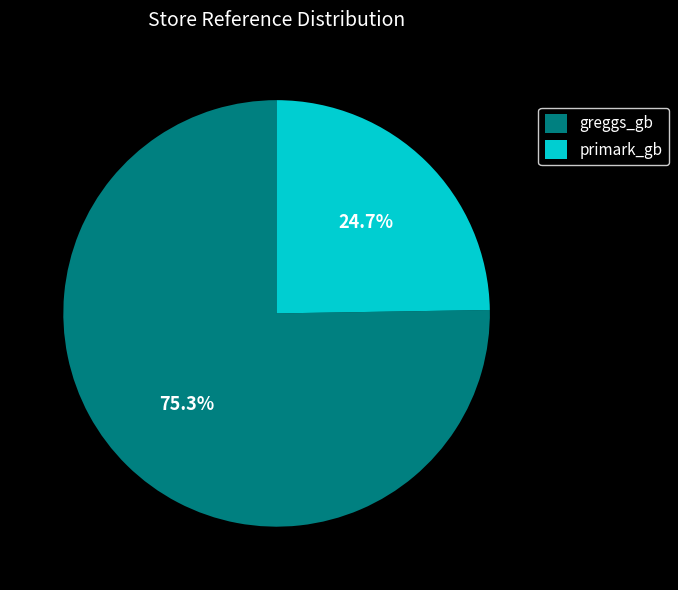

What is the ratio of the value at primark_gb to the value at greggs_gb?

0.3